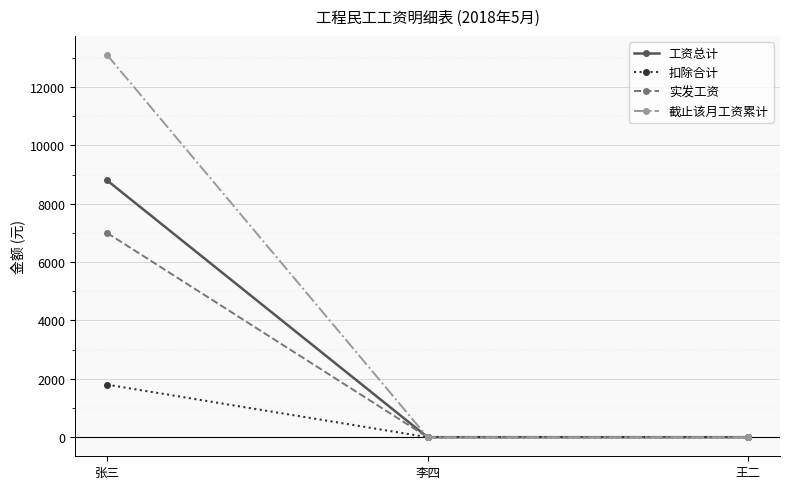

Reading left to right, transcribe all the data shown in this chart.

工资总计: 张三=8800	李四=0	王二=0
扣除合计: 张三=1800	李四=0	王二=0
实发工资: 张三=7000	李四=0	王二=0
截止该月工资累计: 张三=13100	李四=0	王二=0